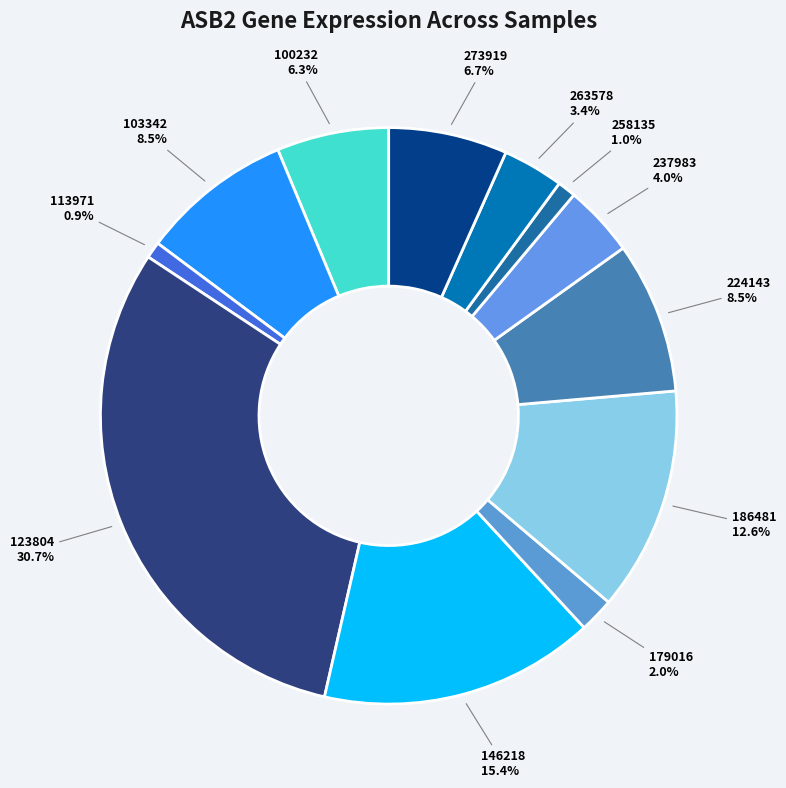

How many slices are in this pie chart?

12